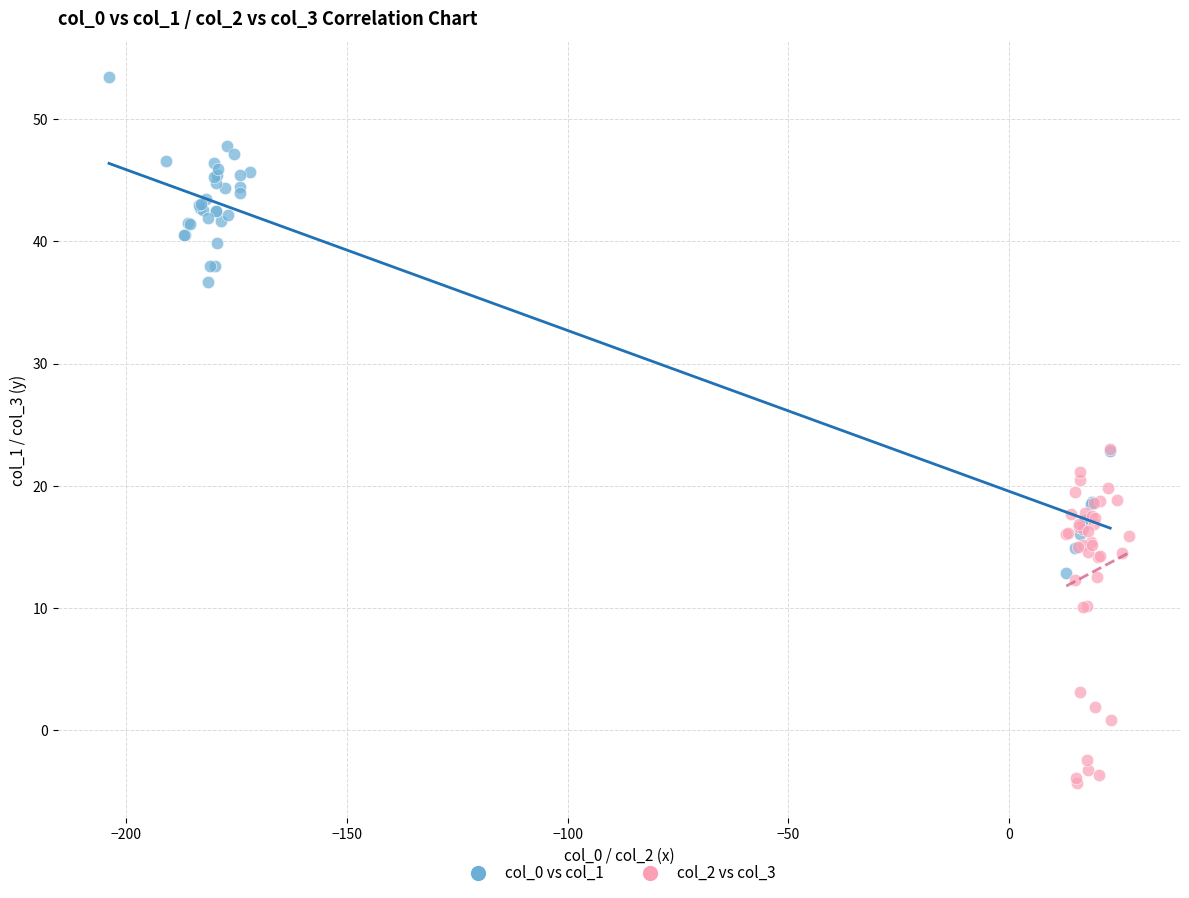

Which series reaches the minimum Y coordinate?

col_2 vs col_3